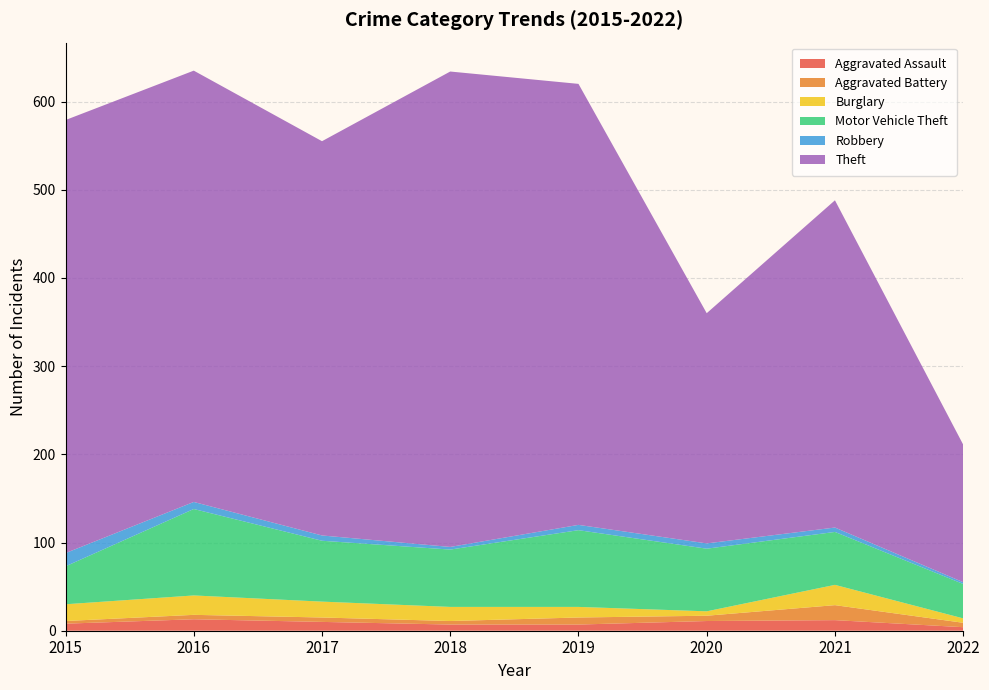

Reading left to right, extract all data points from this chart.

Aggravated Assault: 2015=8	2016=13	2017=10	2018=7	2019=7	2020=11	2021=12	2022=4
Aggravated Battery: 2015=3	2016=5	2017=5	2018=4	2019=8	2020=6	2021=17	2022=5
Burglary: 2015=19	2016=22	2017=18	2018=16	2019=12	2020=5	2021=23	2022=5
Motor Vehicle Theft: 2015=43	2016=98	2017=69	2018=65	2019=87	2020=71	2021=60	2022=39
Robbery: 2015=15	2016=8	2017=6	2018=3	2019=6	2020=6	2021=5	2022=2
Theft: 2015=491	2016=489	2017=447	2018=539	2019=500	2020=261	2021=371	2022=156